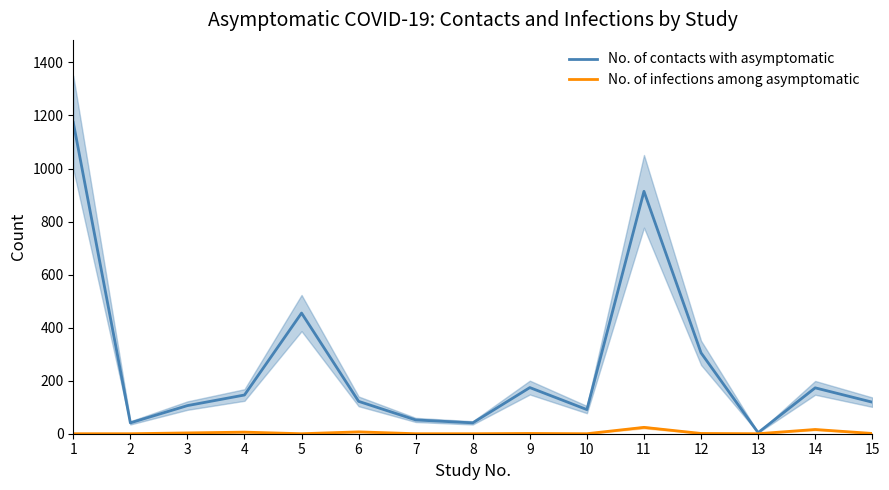

What value does the No. of contacts with asymptomatic series have at 5, to the nearest 50?

450